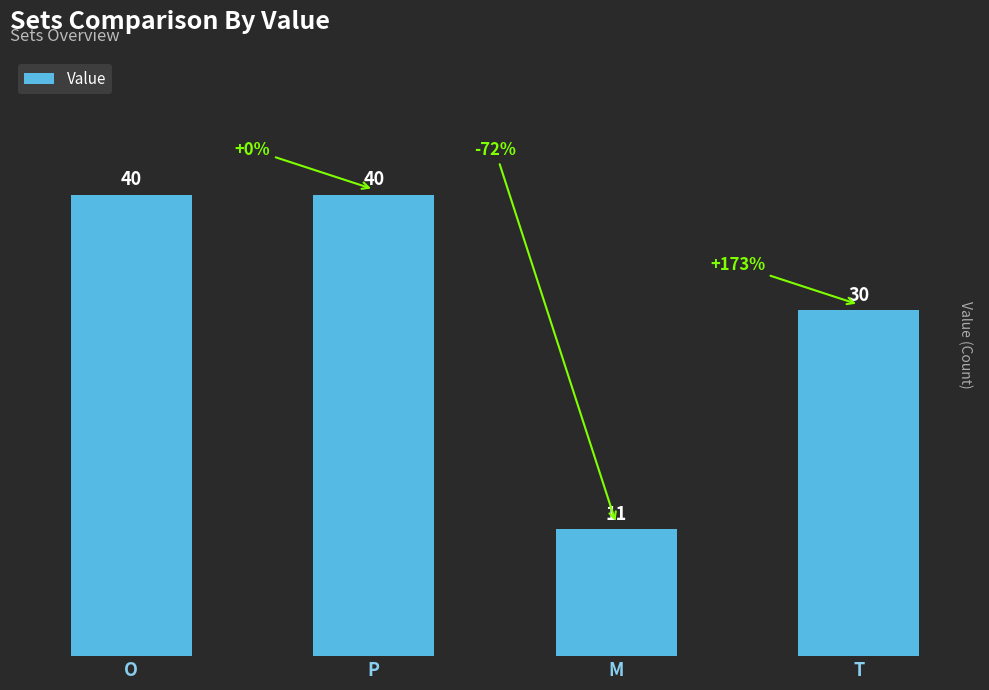

What is the label of the 1st bar from the left?

O